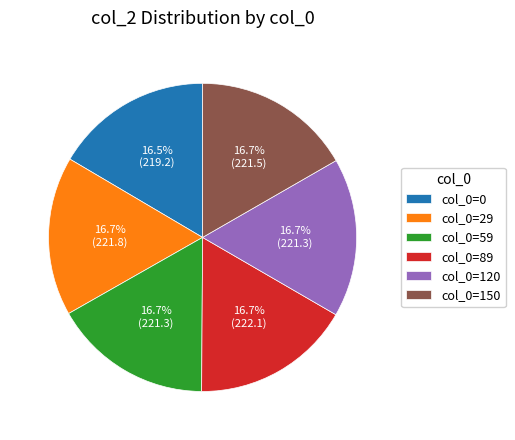

Combined, do col_0=150 and col_0=29 account for over 50%?

No